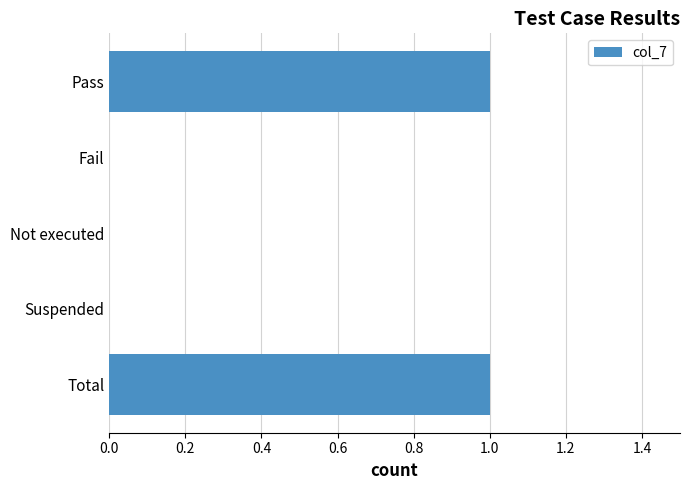

Reading top to bottom, list all the values displayed in this chart.

Pass=1	Fail=0	Not executed=0	Suspended=0	Total=1